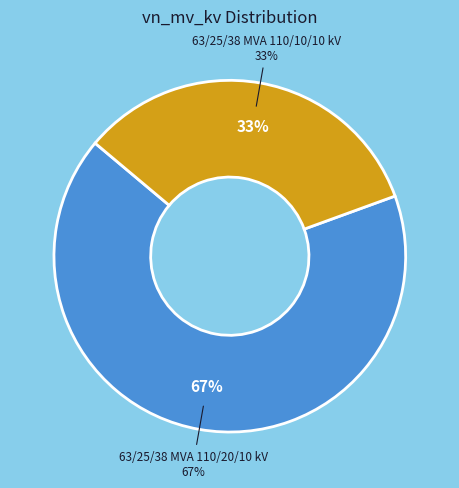

Approximately how many times larger is the value at 63/25/38 MVA 110/10/10 kV compared to 63/25/38 MVA 110/20/10 kV?

0.5